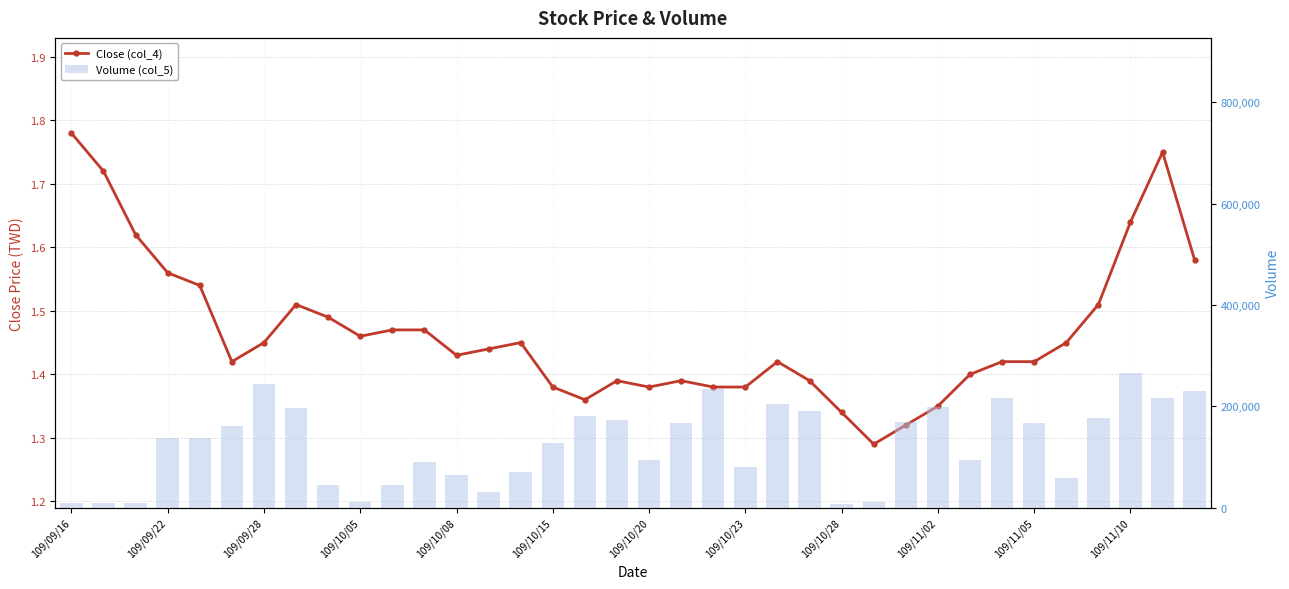

At how many categories does at least one series exceed 80867?

24